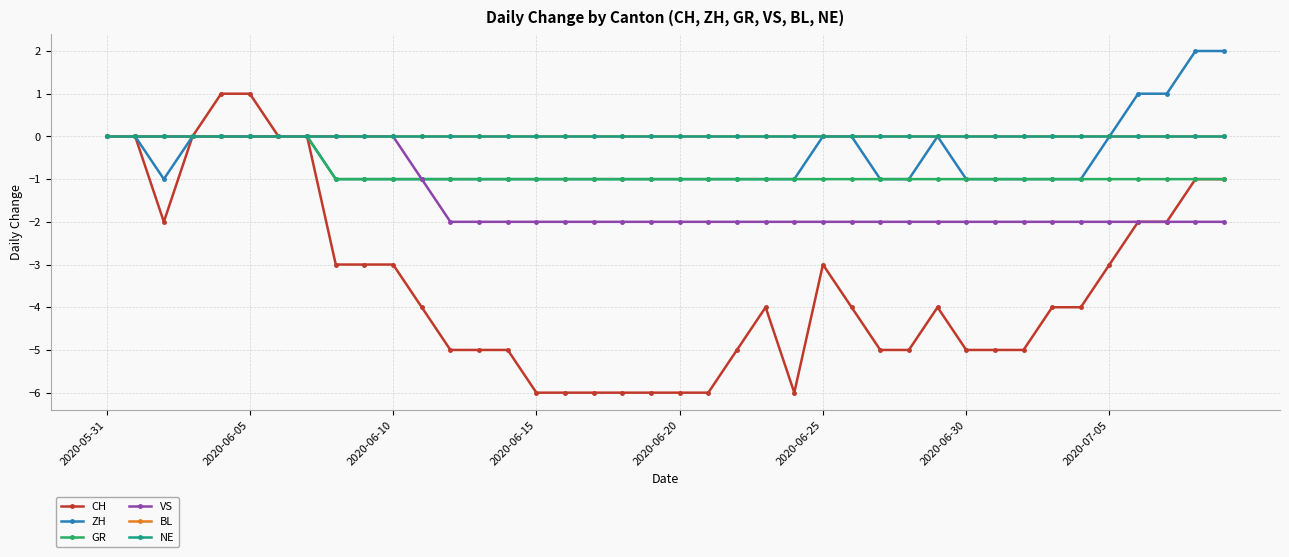

Does the chart have visible grid lines?

Yes